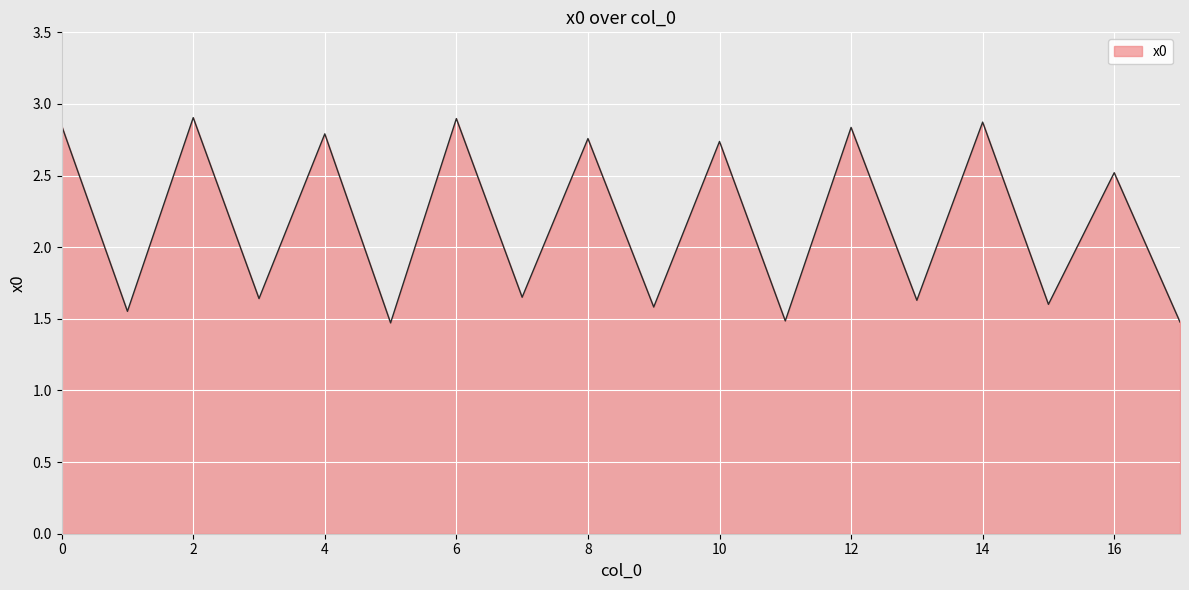

What is the difference between the maximum and minimum values?

1.4